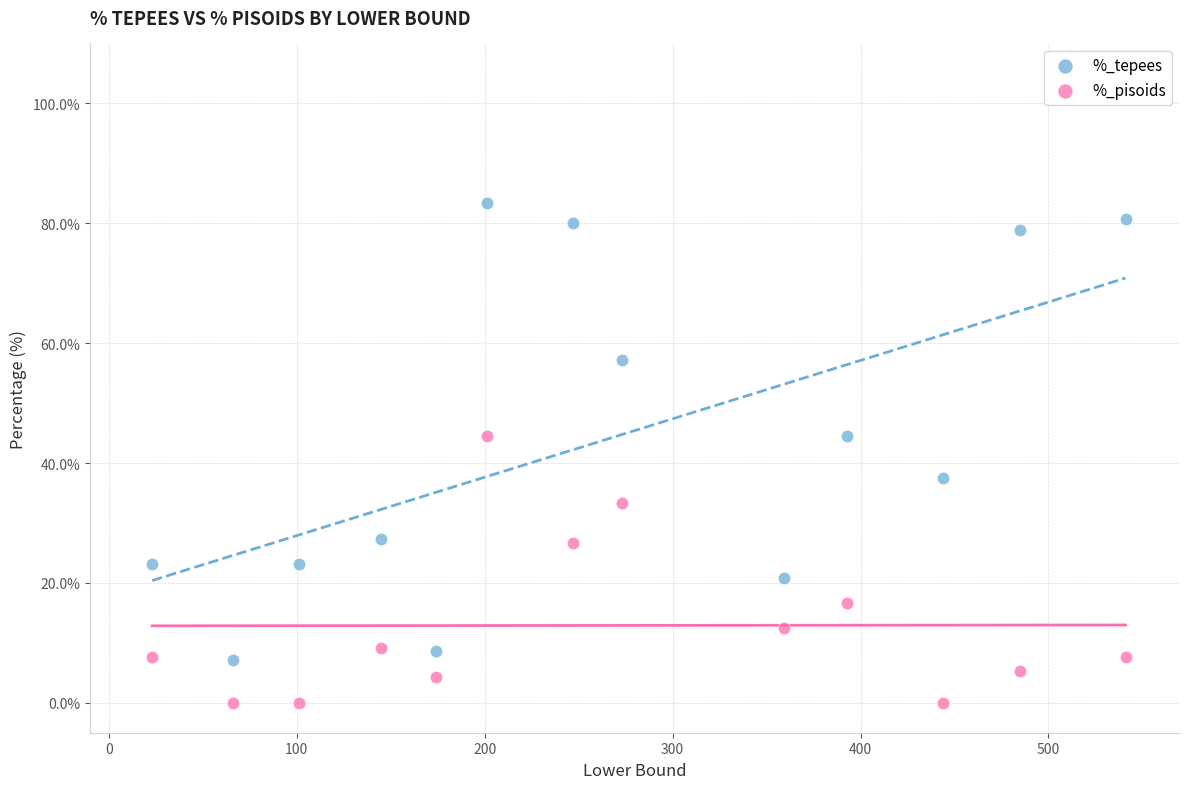

Across all data points, what is the range of X values (max minus min)?

518.0